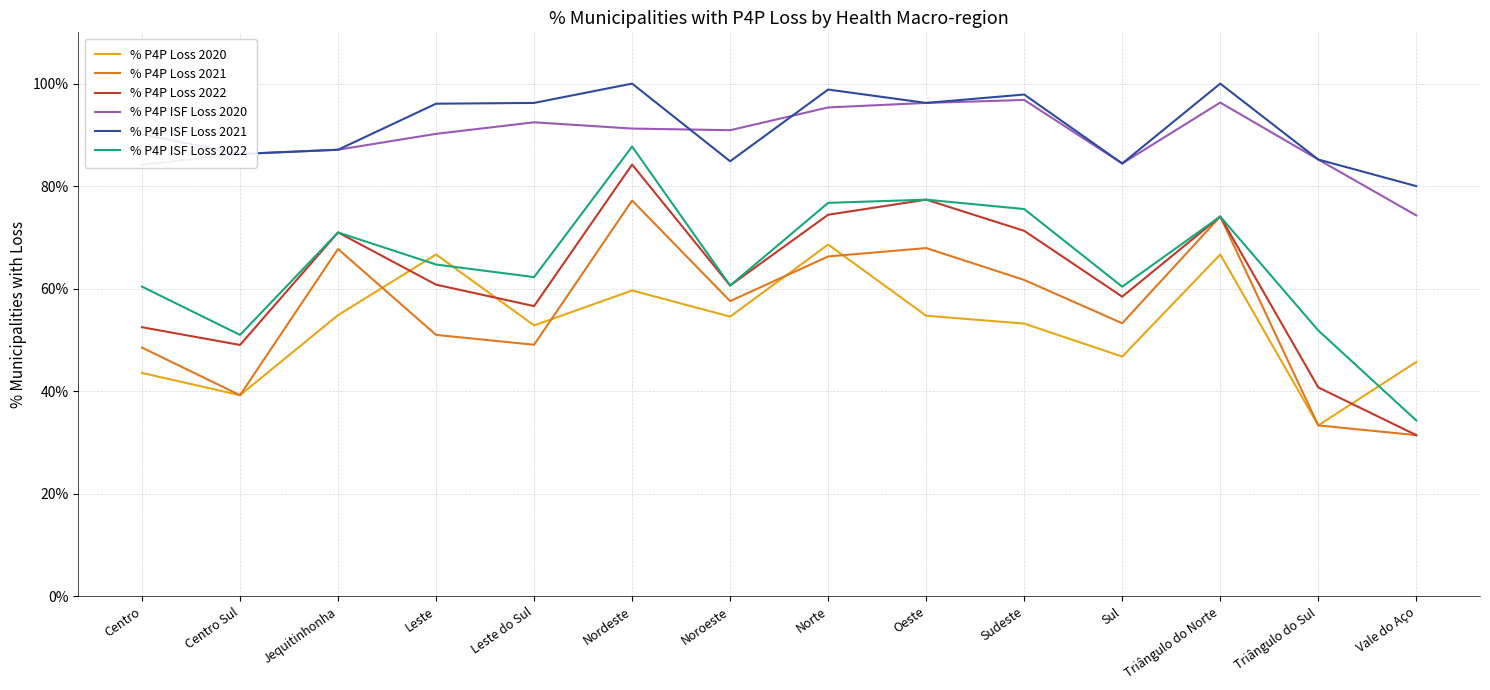

What is the average value of the % P4P Loss 2021 series?

0.6